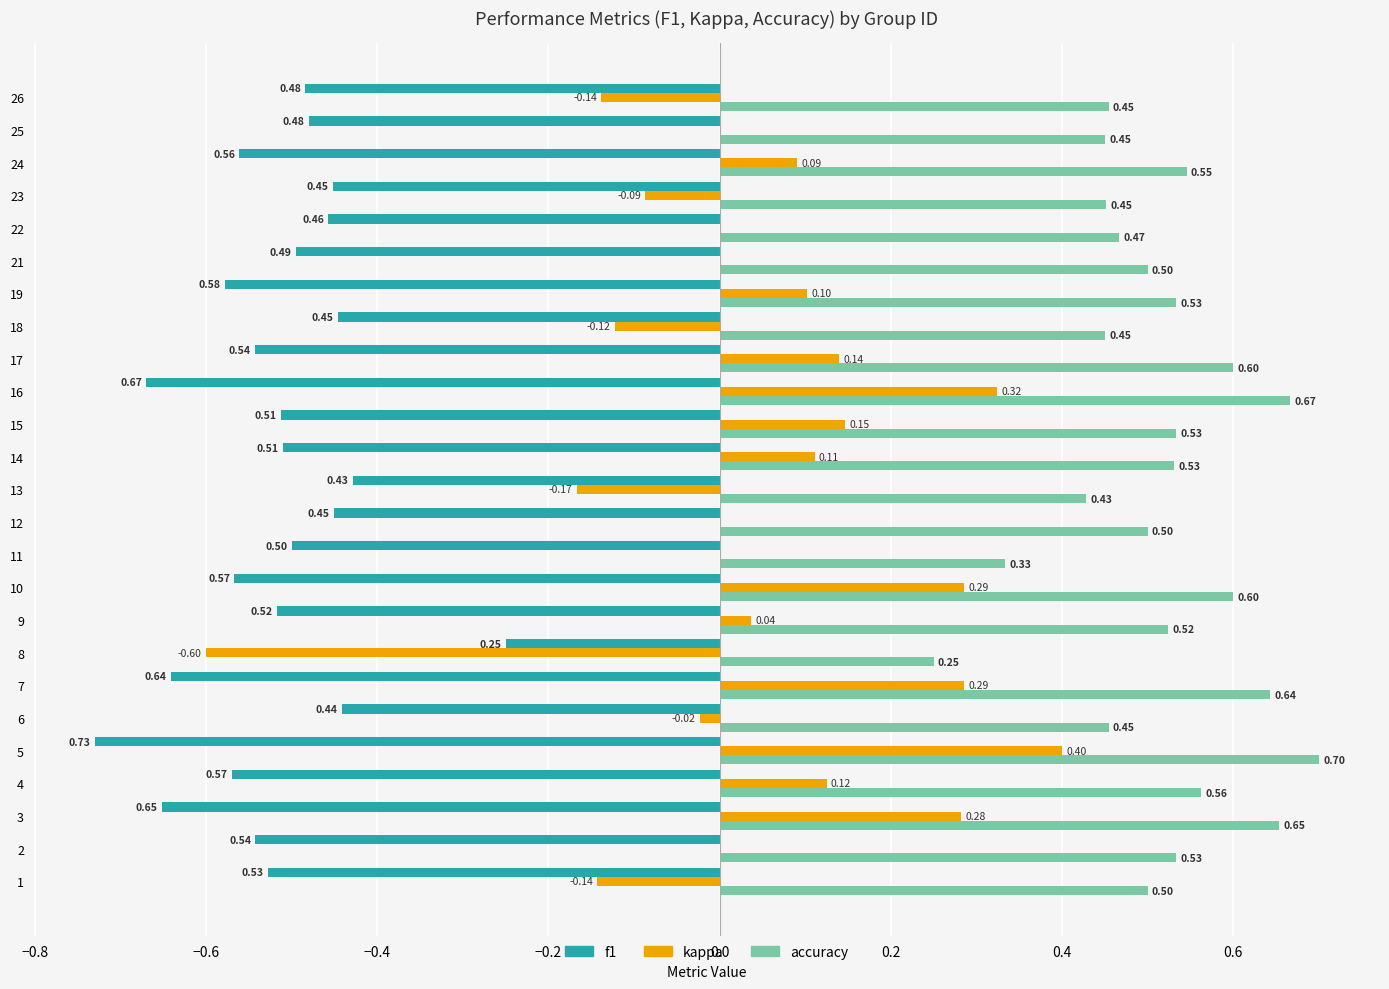

Which series has the largest range (max minus min)?

kappa